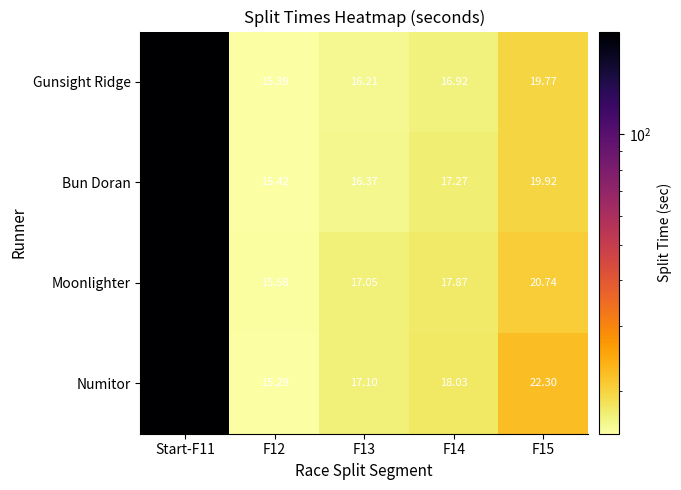

What is the total value across all series at F14?

70.1